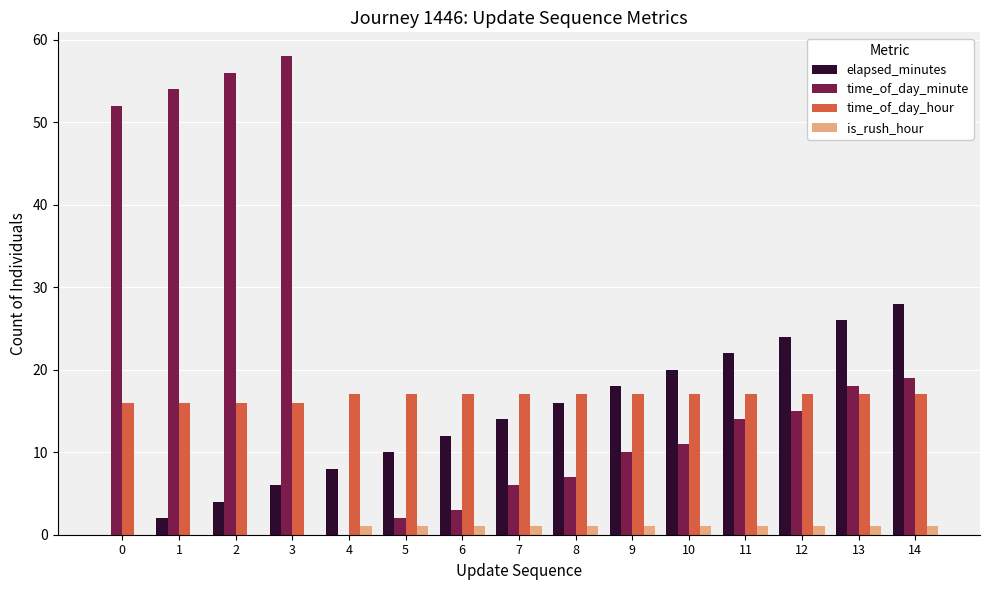

What is the maximum value for time_of_day_minute?

58